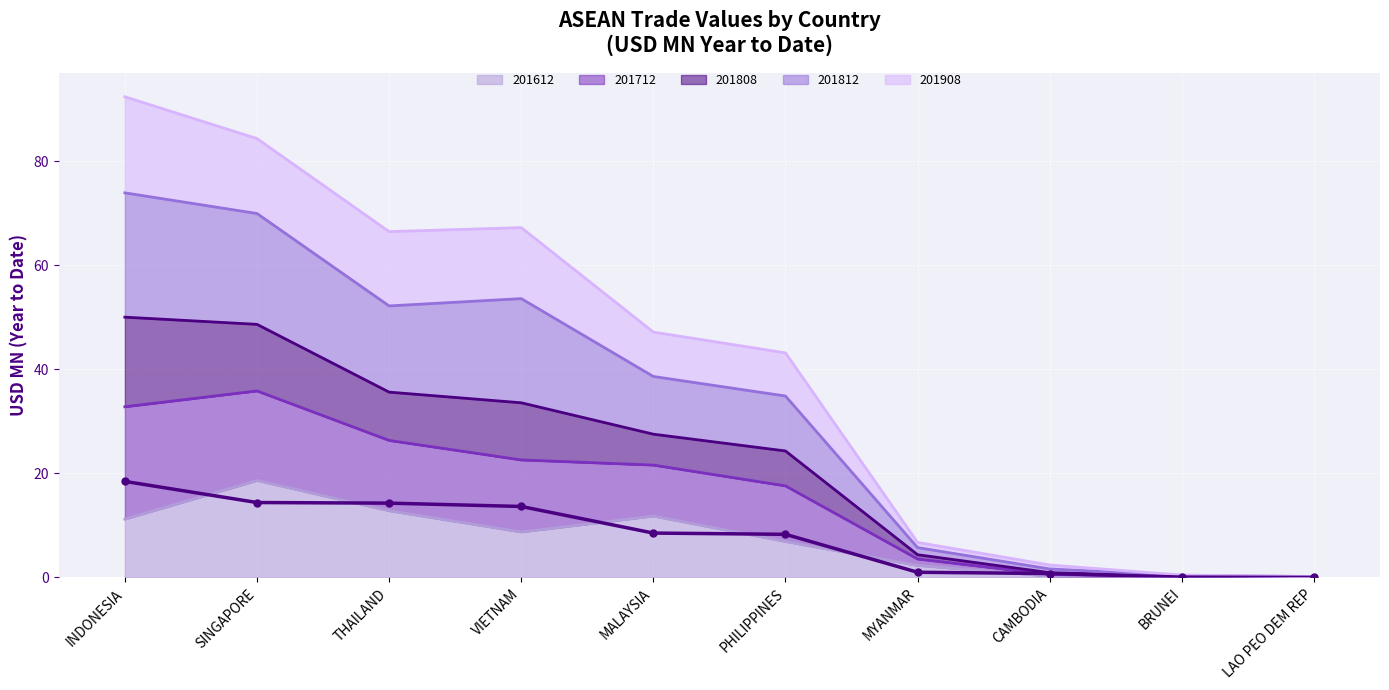

What is the total value across all series at MALAYSIA?

133.7